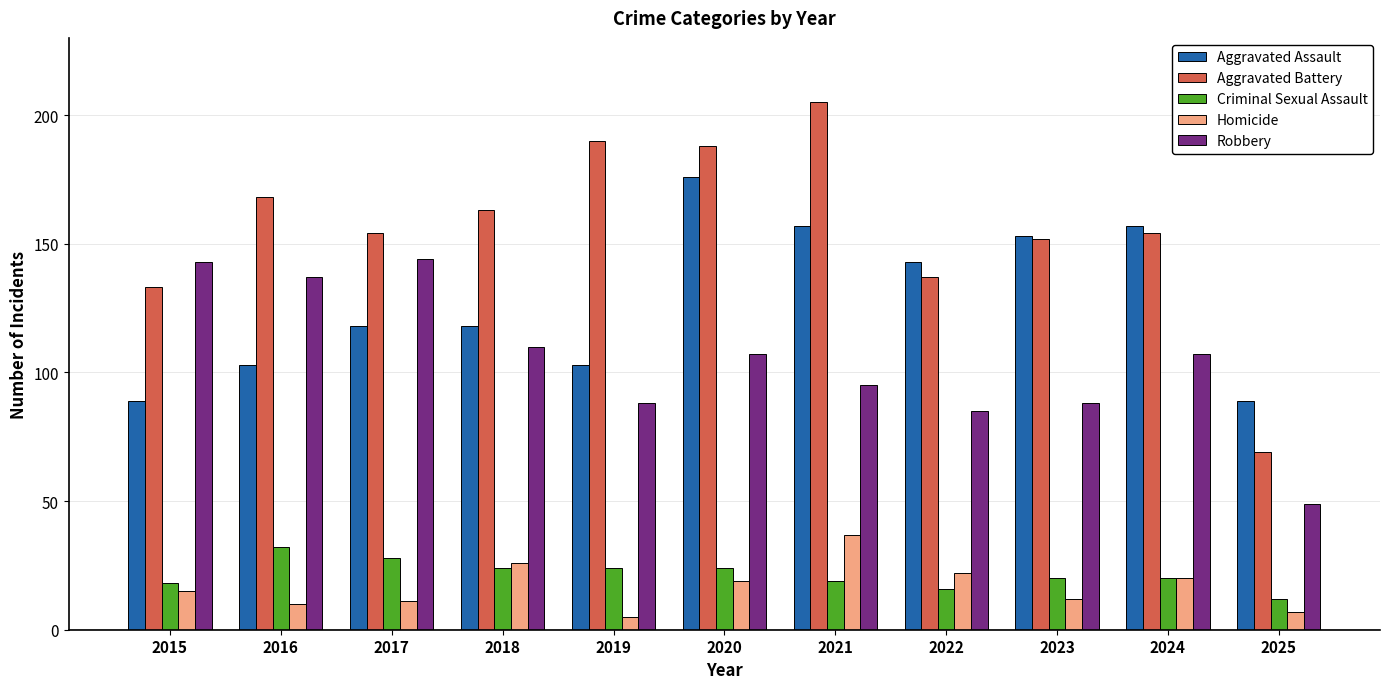

The value of Criminal Sexual Assault at 2022 is 27. True or false?

False